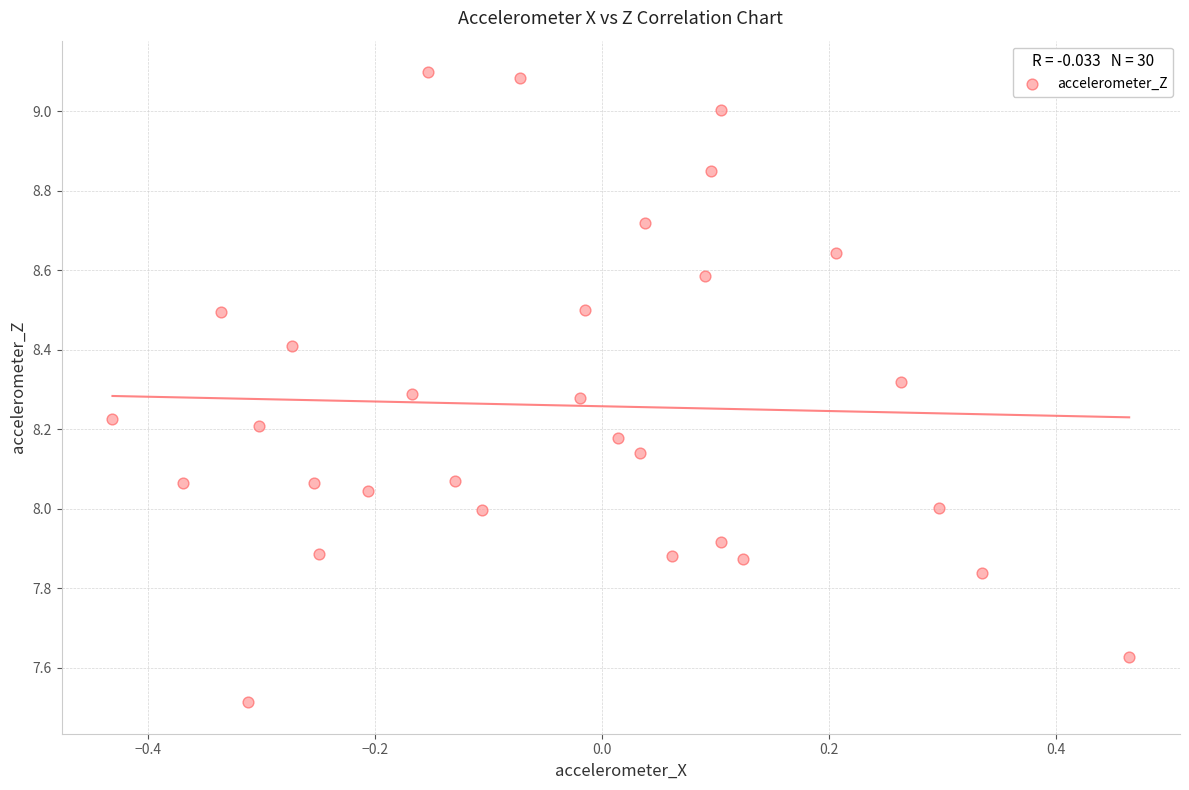

What is the range of Y values (max minus min)?

1.6